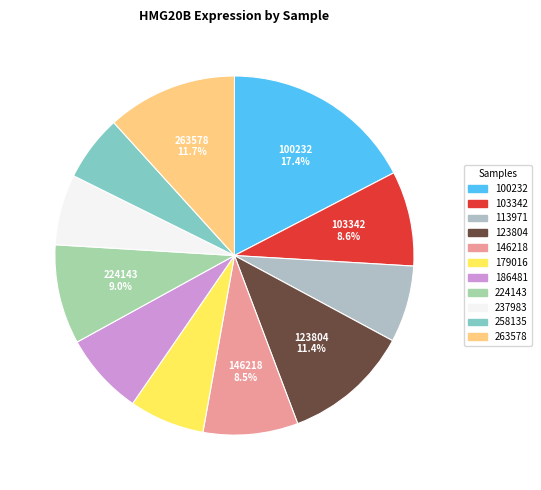

To the nearest percent, what is the combined percentage of 103342 and 186481?

16%